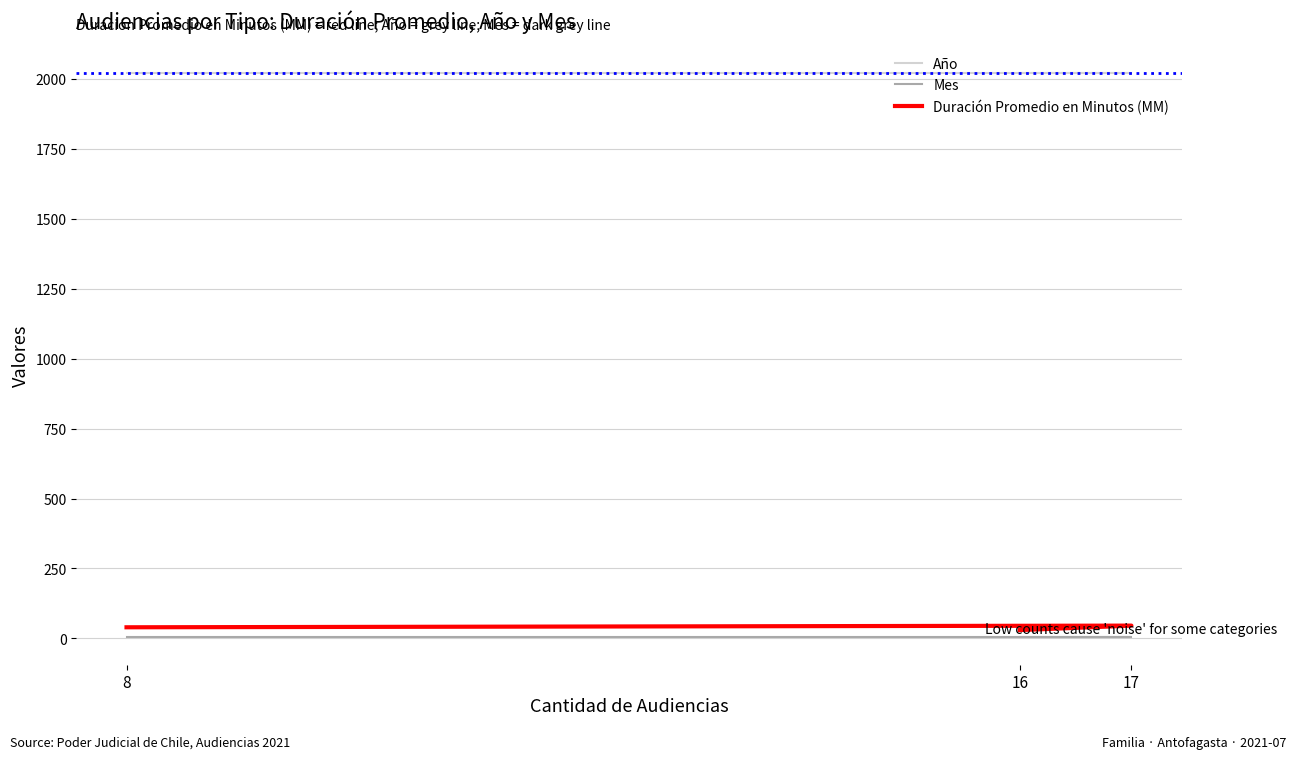

Between 8 and 16, which series saw the biggest shift?

Duración Promedio en Minutos (MM)